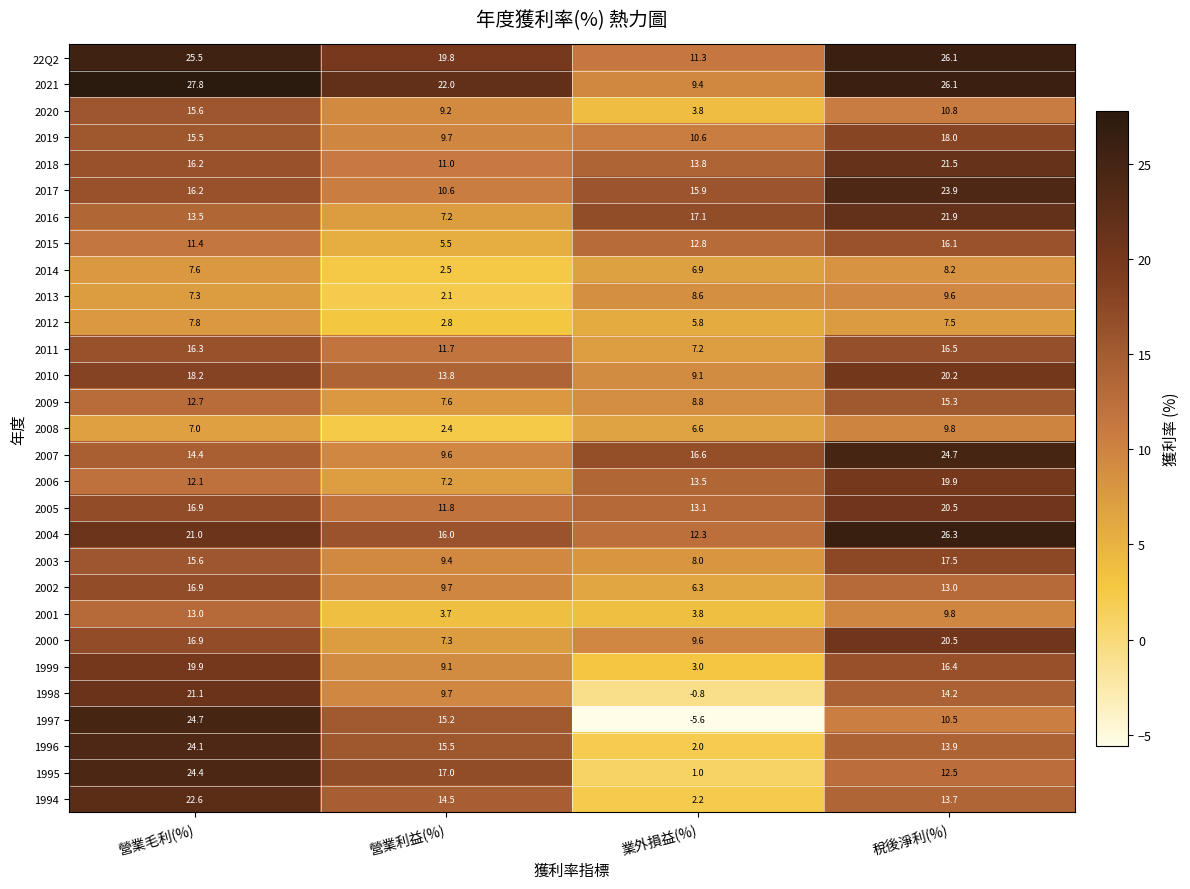

Where is 2010 nearest to the value 14?

營業利益(%)